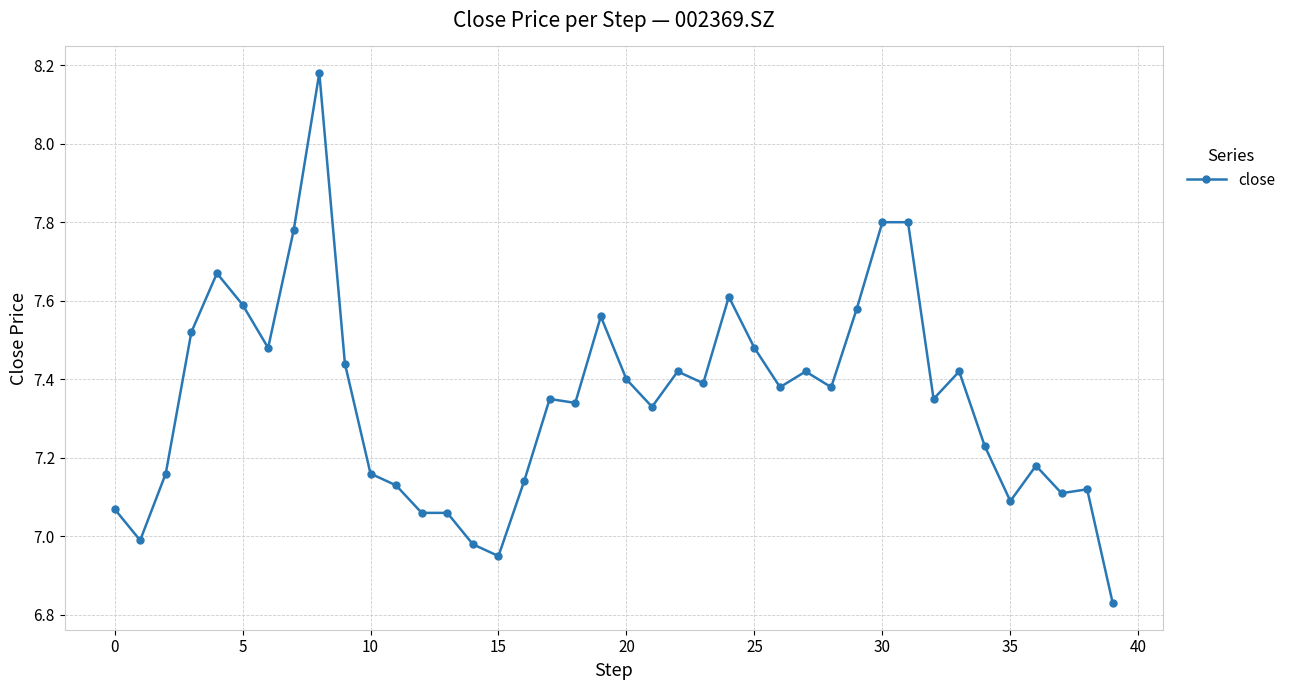

What is the difference between the second highest and minimum values?

1.0